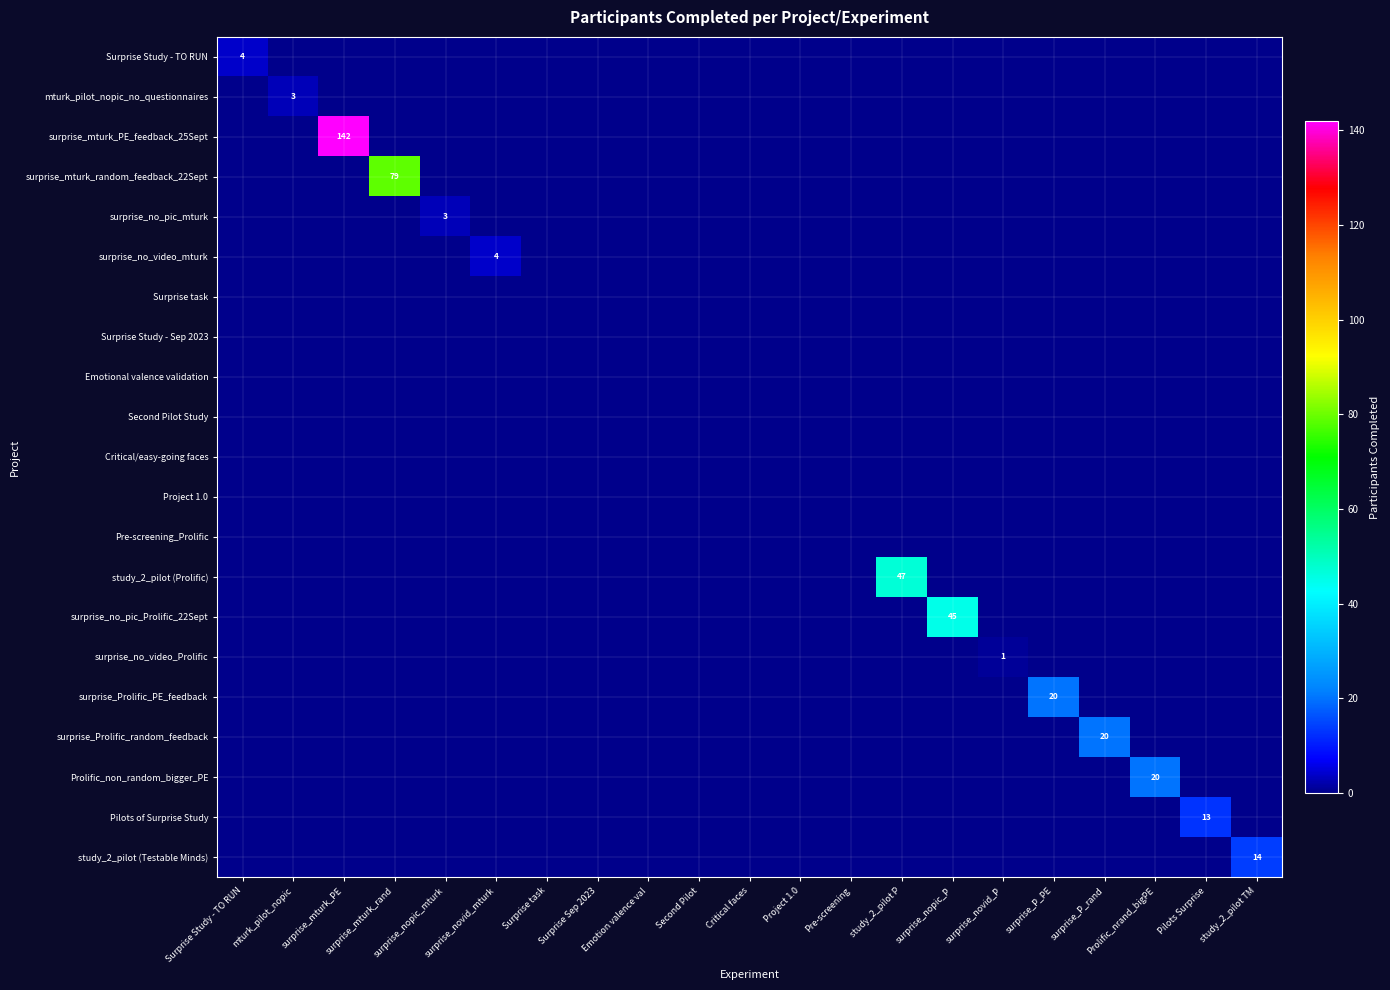

Rank the categories by Surprise task value from lowest to highest.

Surprise Study - TO RUN, mturk_pilot_nopic, surprise_mturk_PE, surprise_mturk_rand, surprise_nopic_mturk, surprise_novid_mturk, Surprise task, Surprise Sep 2023, Emotion valence val, Second Pilot, Critical faces, Project 1.0, Pre-screening, study_2_pilot P, surprise_nopic_P, surprise_novid_P, surprise_P_PE, surprise_P_rand, Prolific_nrand_bigPE, Pilots Surprise, study_2_pilot TM